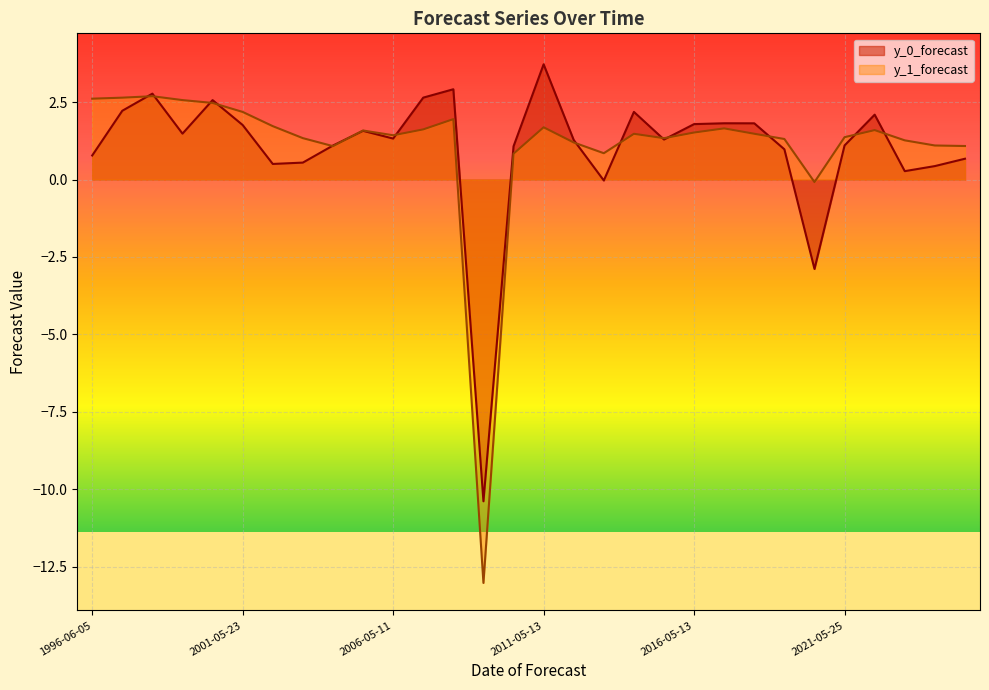

Between 1997-06-05 and 2001-05-23, which is larger?

1997-06-05